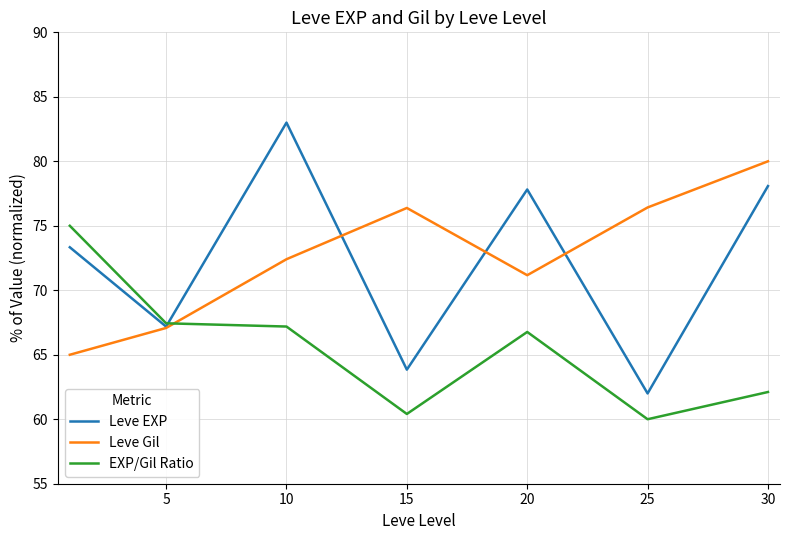

How many intersections are there between EXP/Gil Ratio and Leve EXP?

1